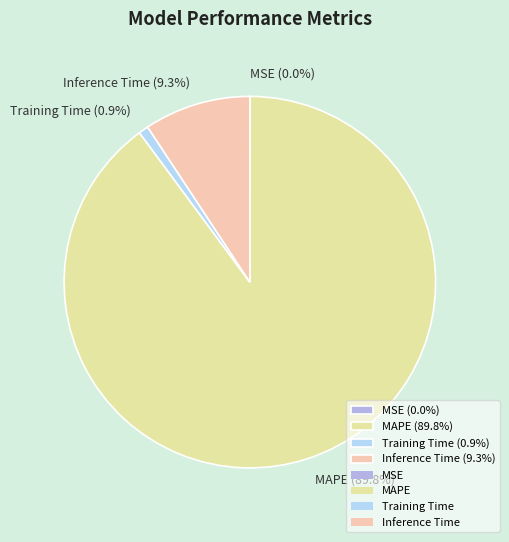

Do MAPE (89.8%) and Inference Time (9.3%) together represent more than half of the pie?

Yes